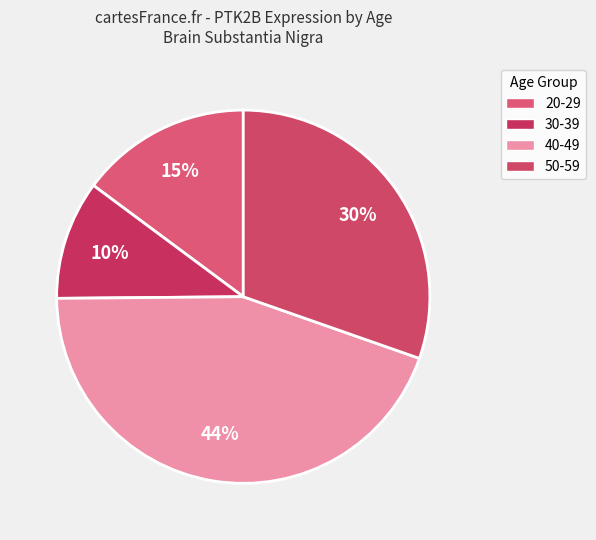

Rank the categories by value from lowest to highest.

30-39, 20-29, 50-59, 40-49